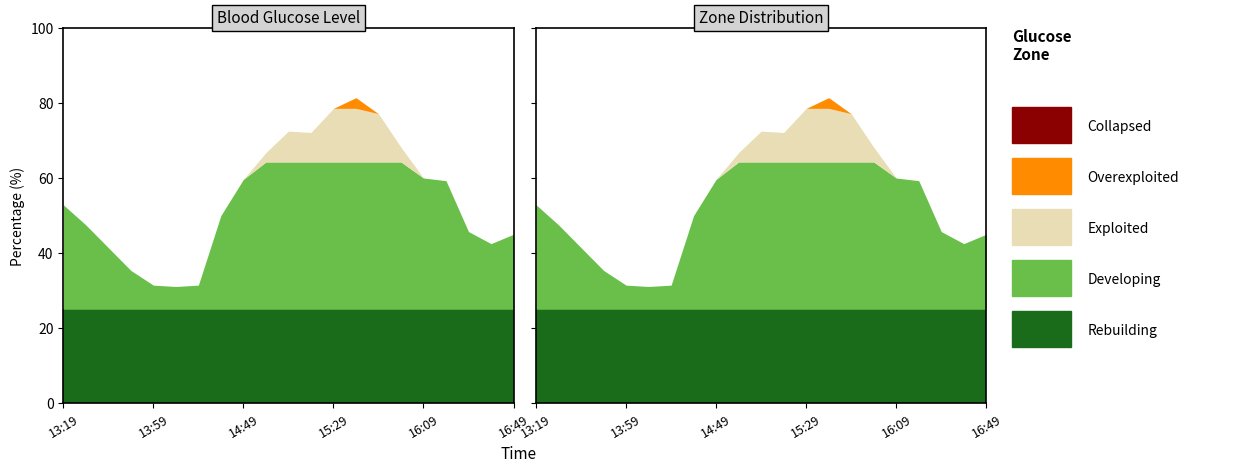

The chart shows a value of 80 at 16:49. True or false?

False